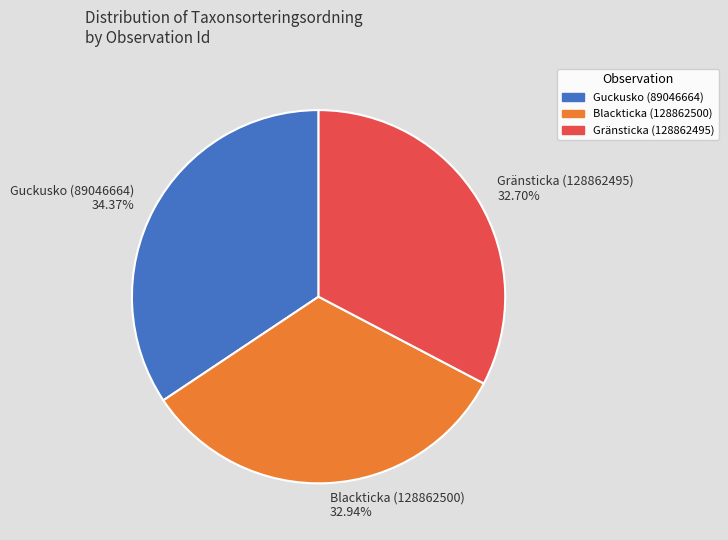

How many slices are in this pie chart?

3